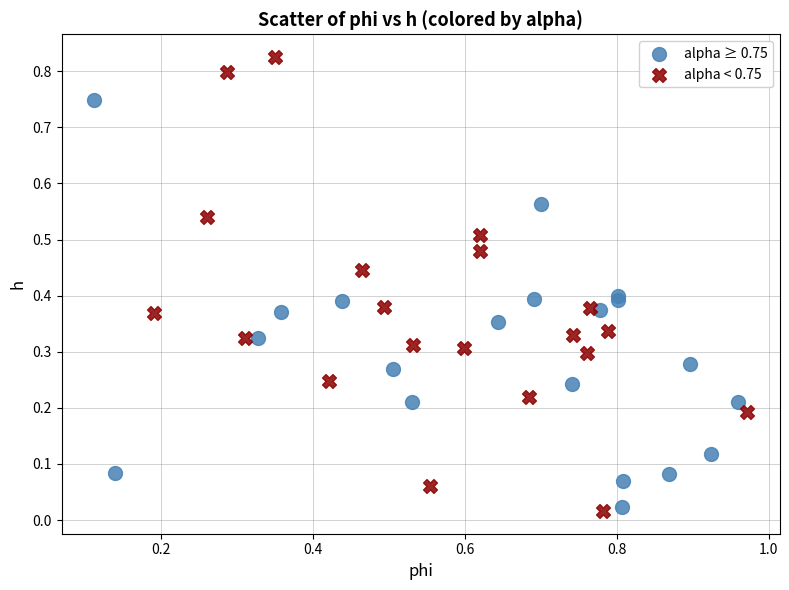

Which series has the largest Y range (max minus min)?

alpha < 0.75